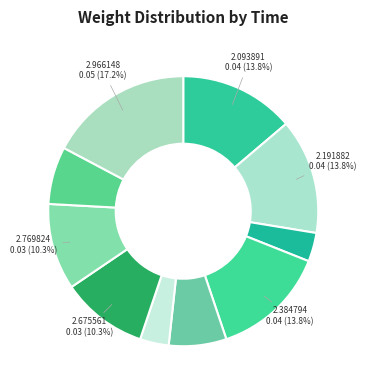

Is there any slice that represents more than half of the pie?

No